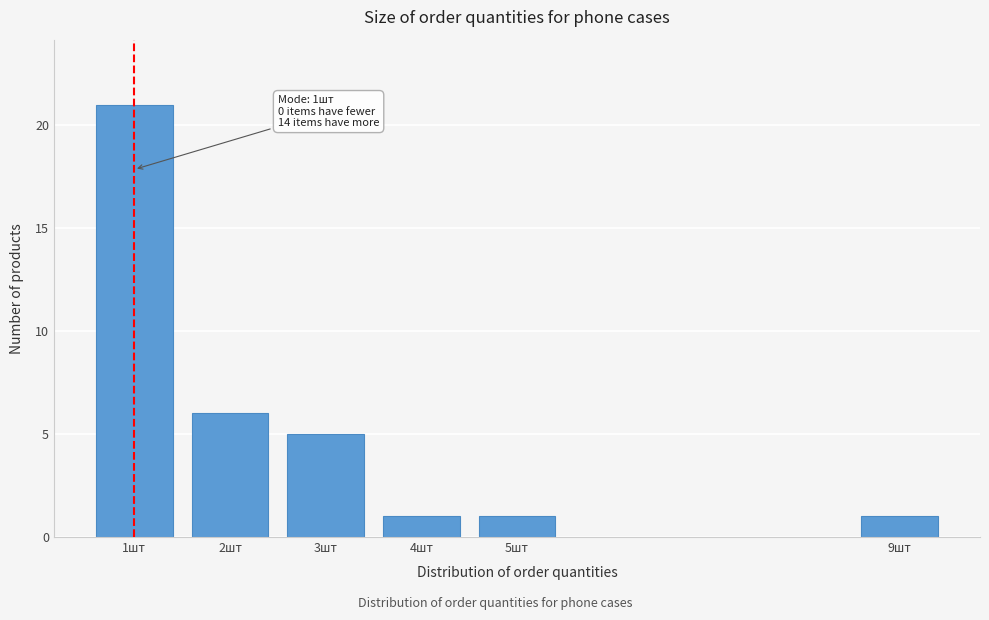

Reading left to right, extract all data points from this chart.

21	6	5	1	1	1